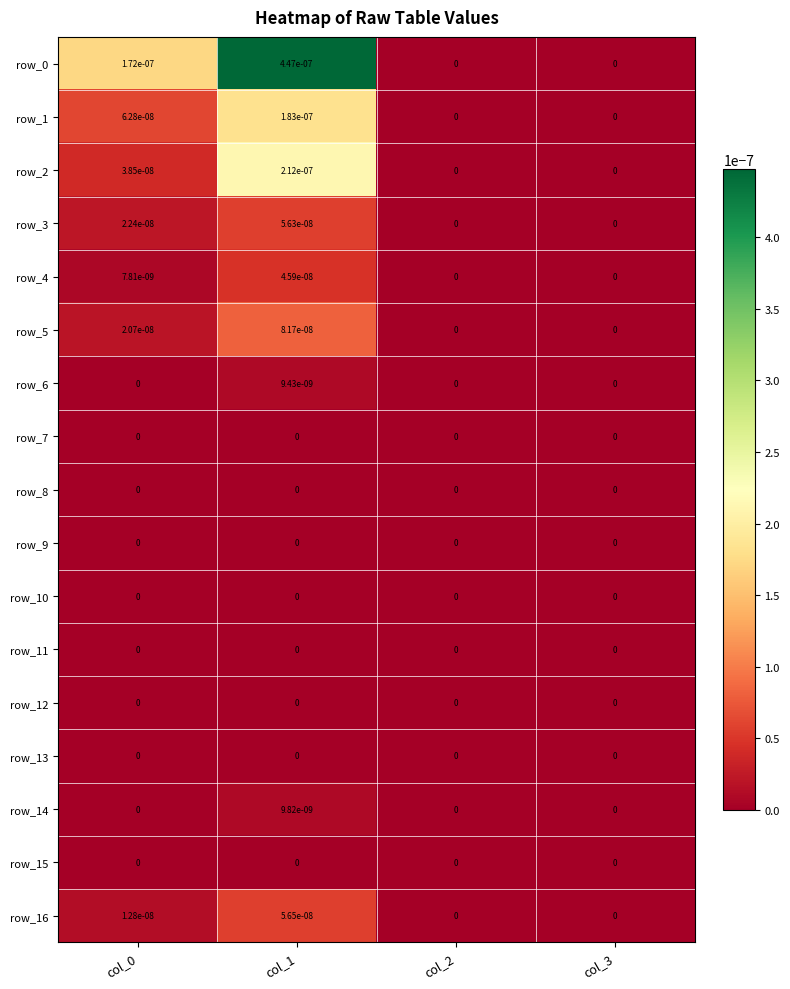

Is the value of row_11 at col_2 greater than the value of row_16 at col_1?

No